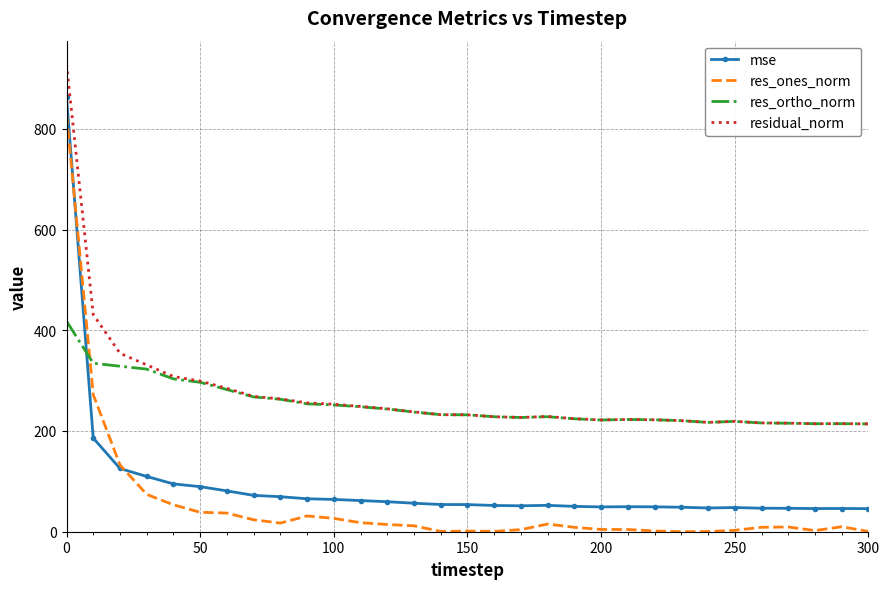

In mse, how many points are higher than both neighbors (excluding endpoints)?

4